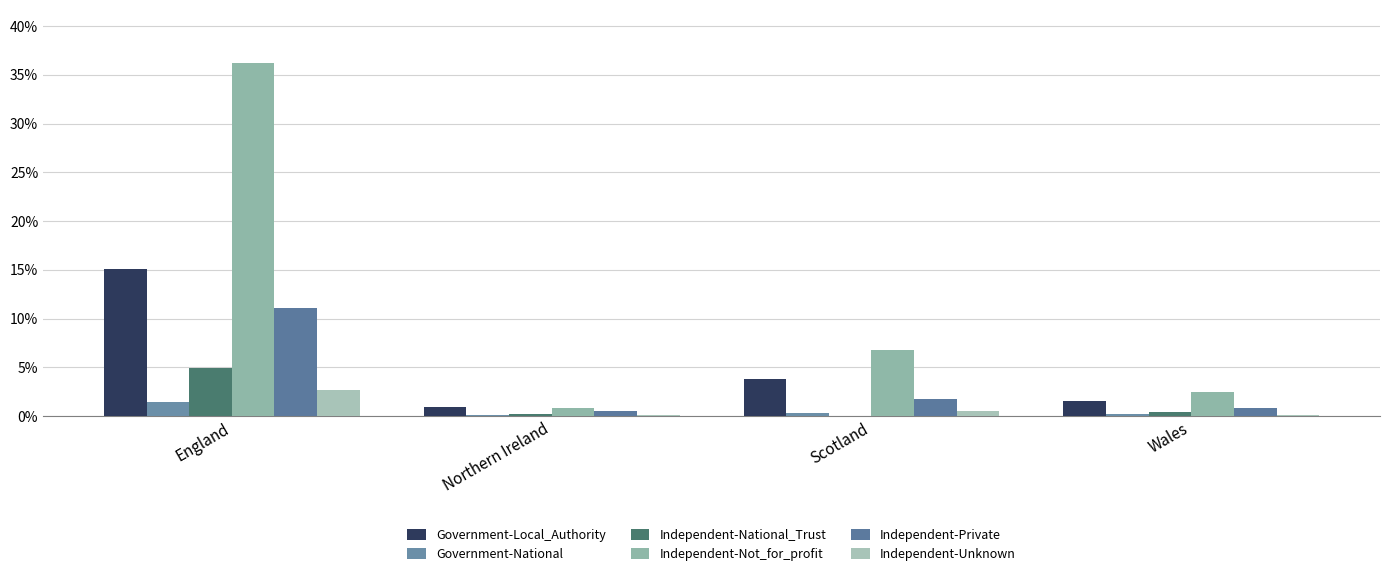

Which series has the largest total across all categories?

Independent-Not_for_profit